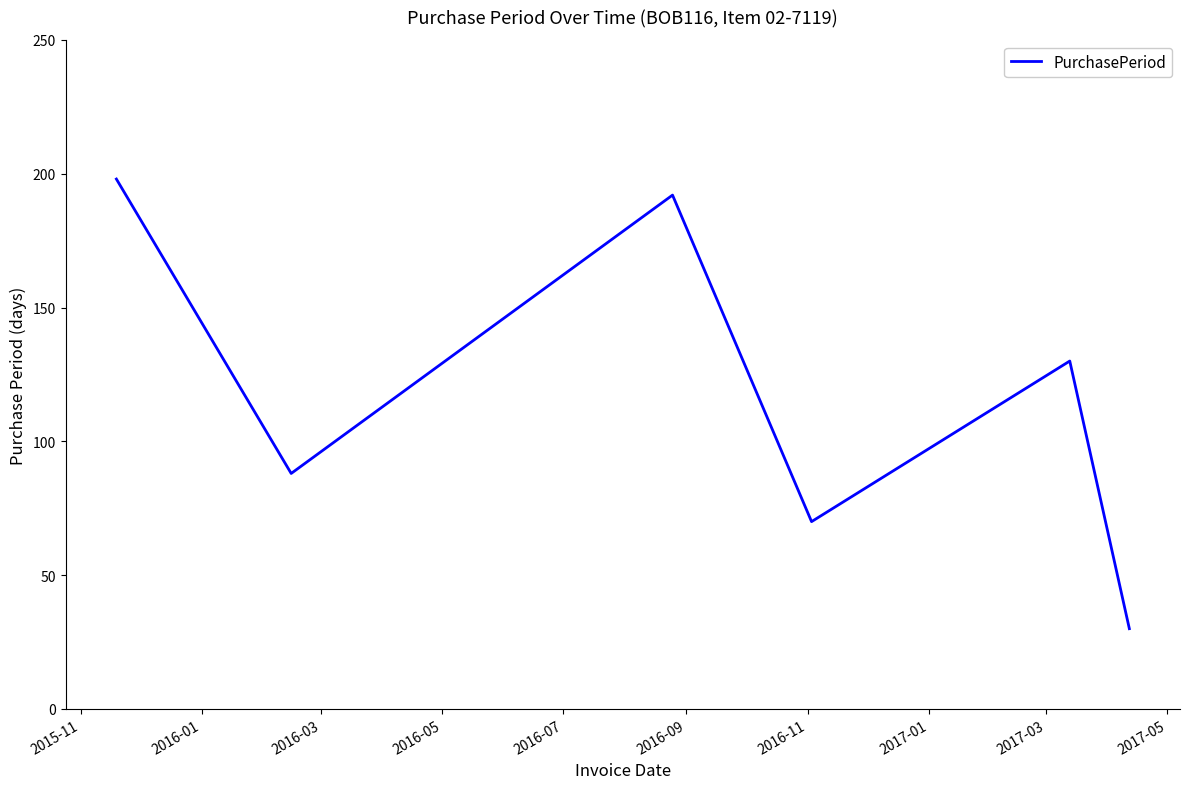

How many lines are shown in the chart?

1